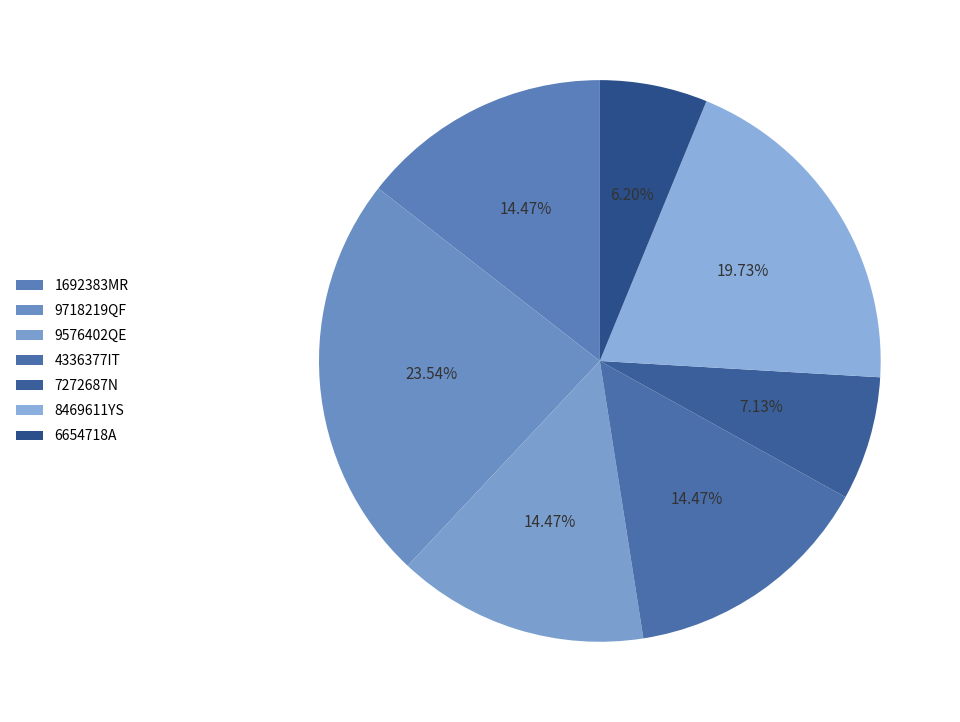

What is the total percentage of 7272687N and 8469611YS?

26.9%